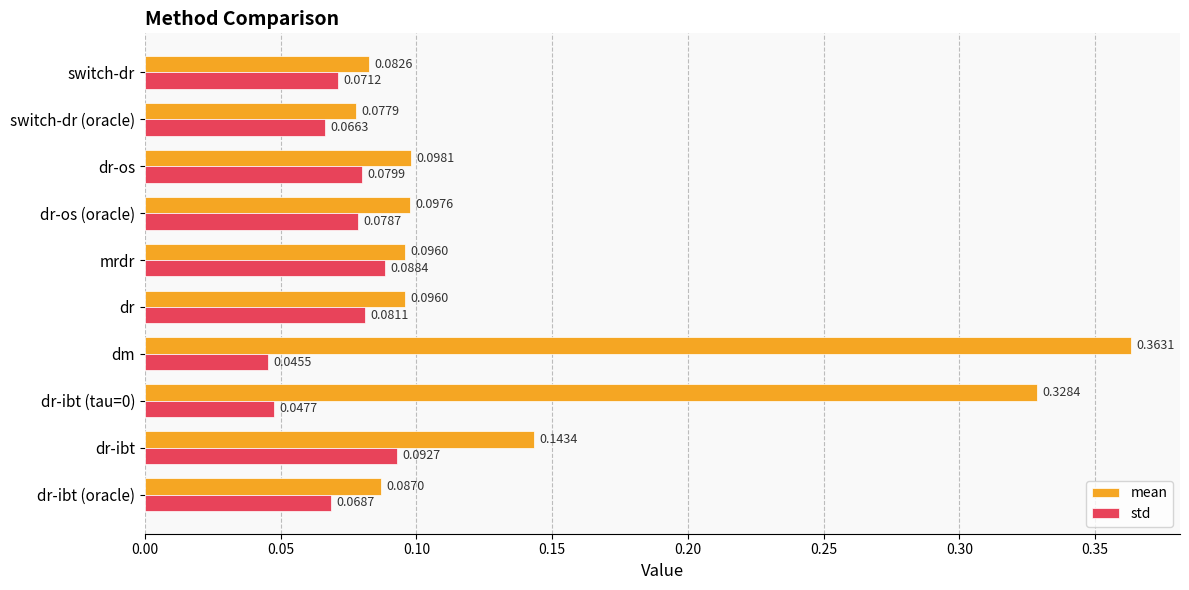

Rank the series at dm from highest to lowest value.

mean, std